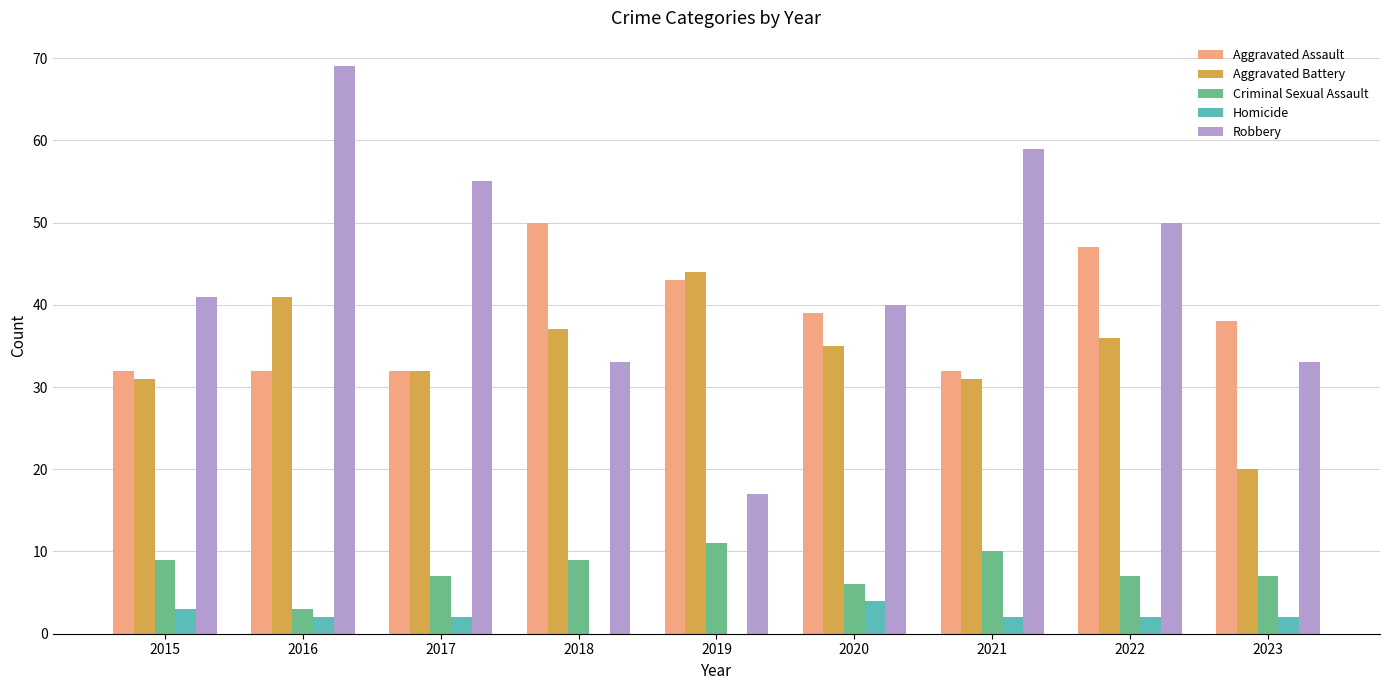

Reading left to right, transcribe all the data shown in this chart.

Aggravated Assault: 32	32	32	50	43	39	32	47	38
Aggravated Battery: 31	41	32	37	44	35	31	36	20
Criminal Sexual Assault: 9	3	7	9	11	6	10	7	7
Homicide: 3	2	2	0	0	4	2	2	2
Robbery: 41	69	55	33	17	40	59	50	33